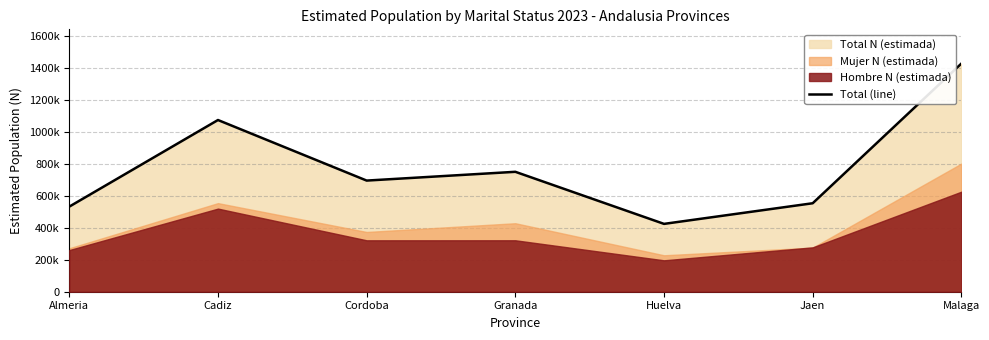

Where does the data first go above 694489?

Cadiz